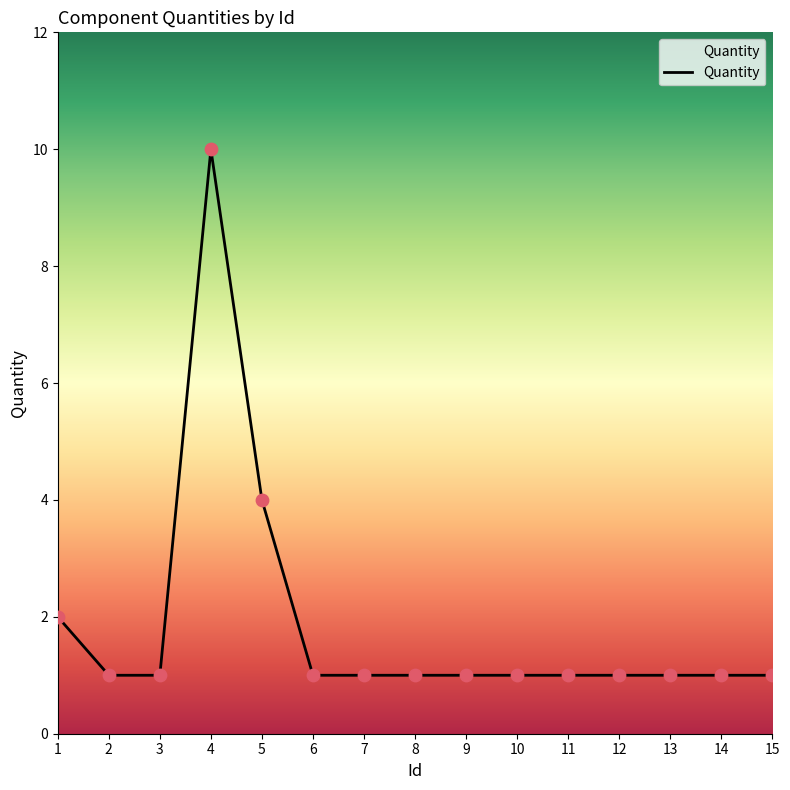

What is the ratio of the value at 13 to the value at 6?

1.0